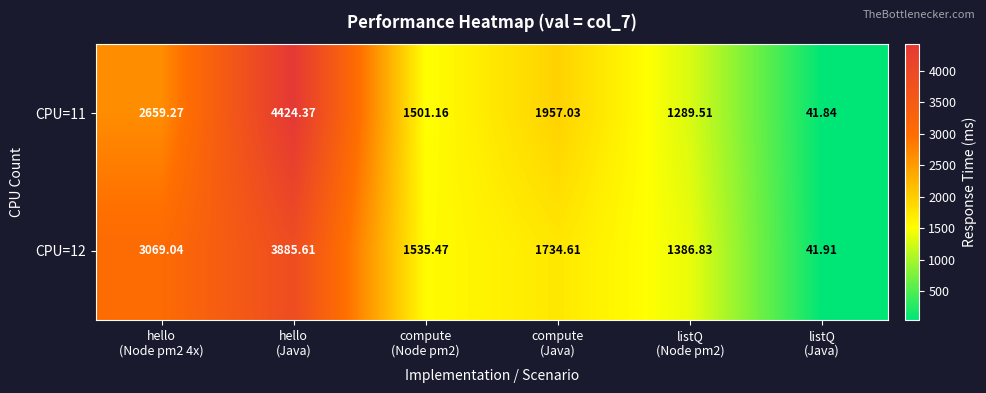

At how many categories does at least one series exceed 3134?

1